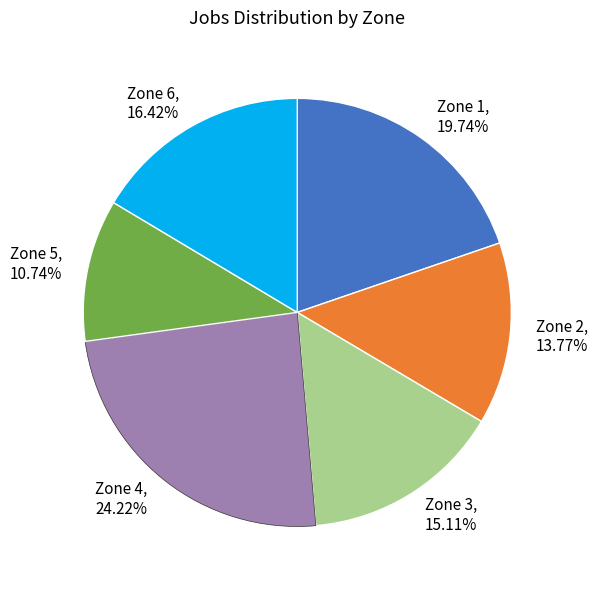

Which category has the biggest portion of the pie?

Zone 4